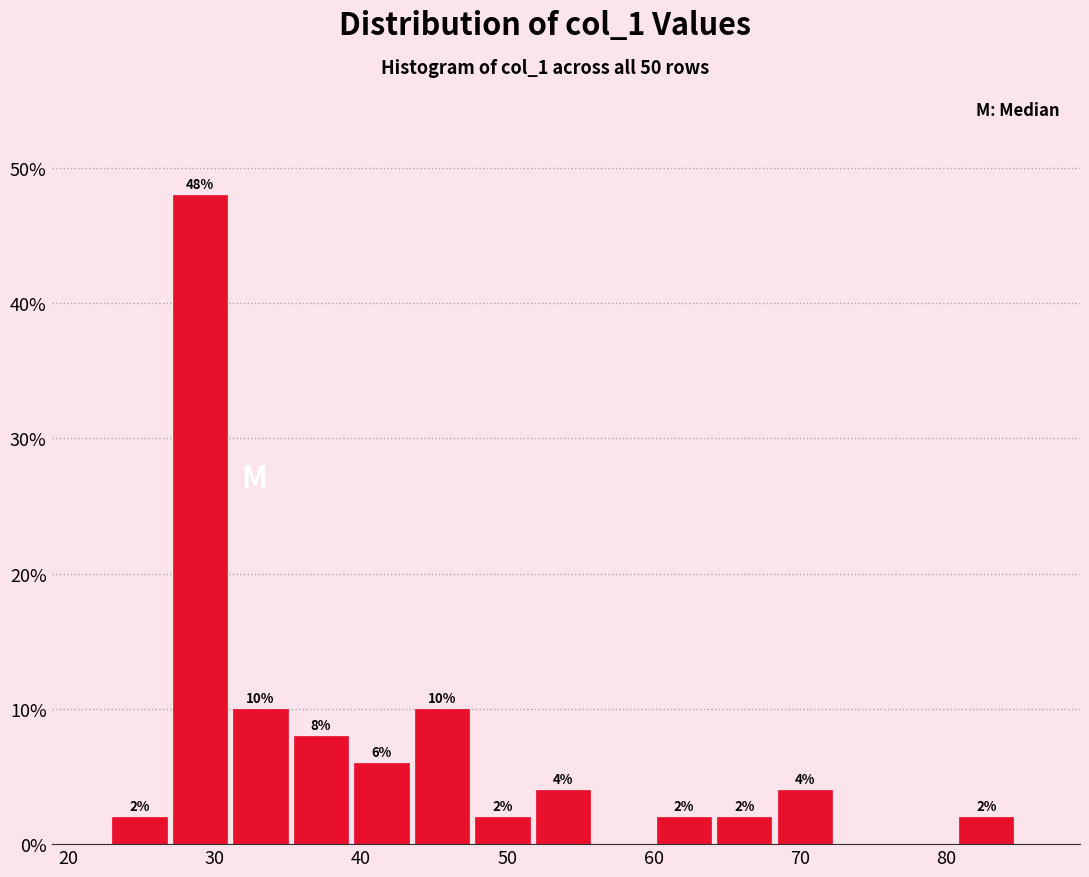

Which range on the x-axis has the tallest bar?

27 to 31